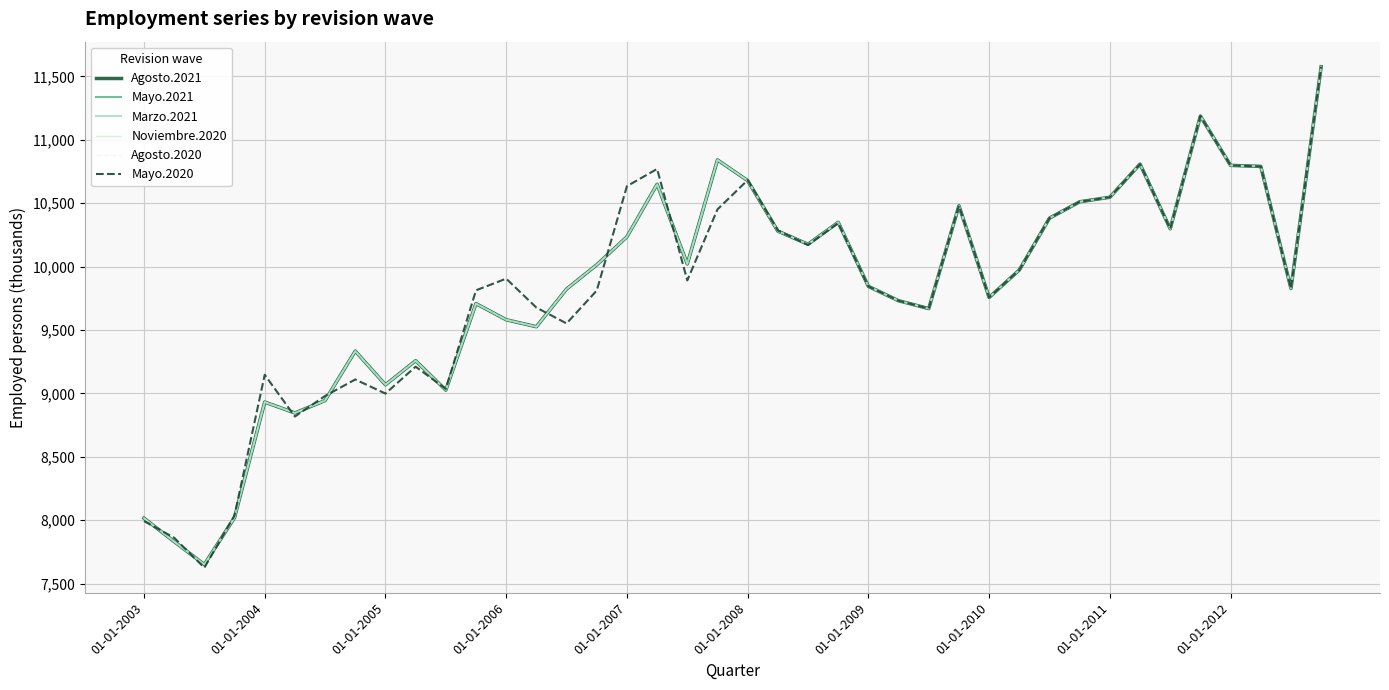

At which label is Mayo.2020 closest to 9601?

14